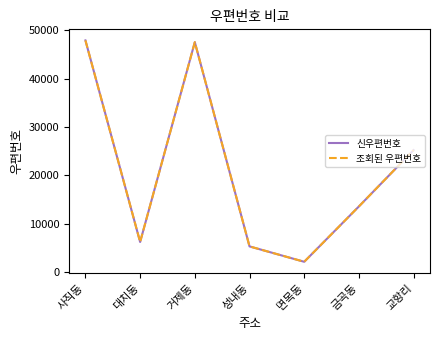

What is the difference between the second highest and minimum values in the 신우편번호 series?

45300